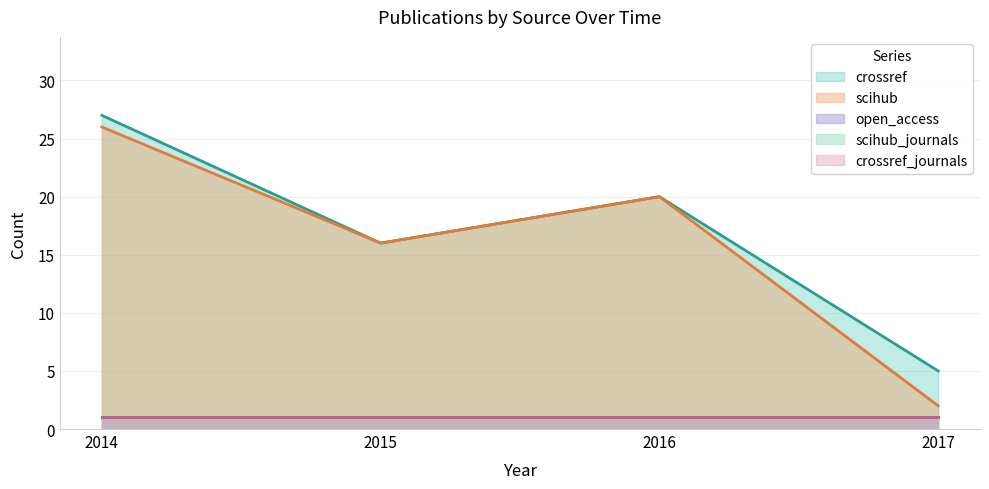

True or false: crossref and scihub intersect in this chart.

False